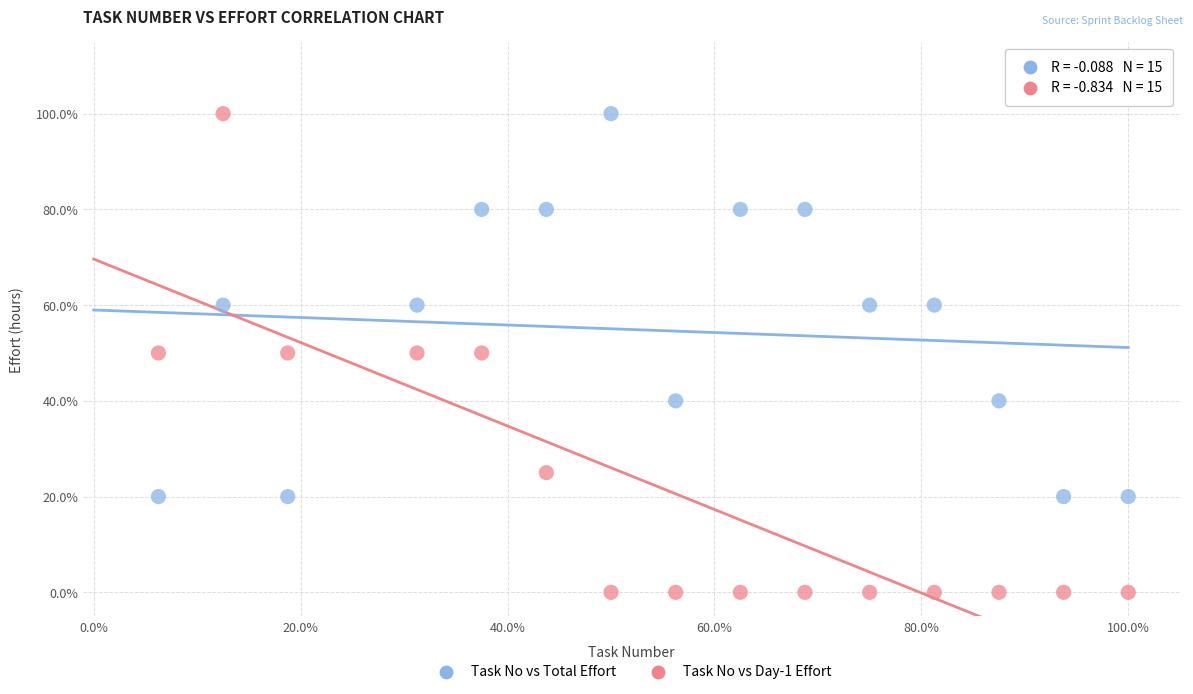

What are all the series names shown in the legend?

Task No vs Total Effort, Task No vs Day-1 Effort